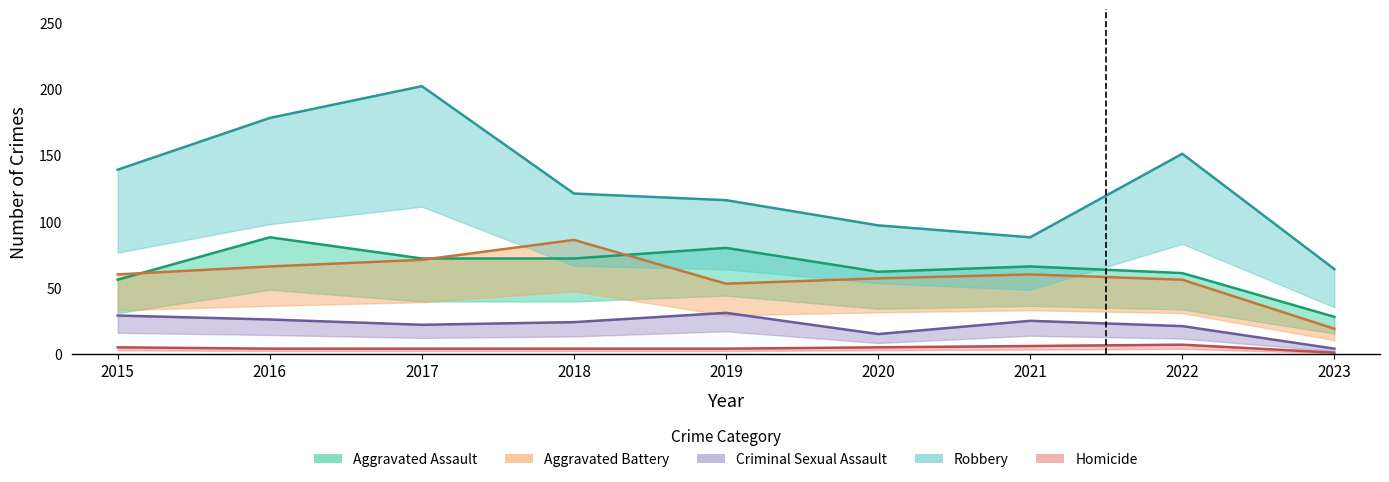

What is the highest value of the Aggravated Battery series?

86